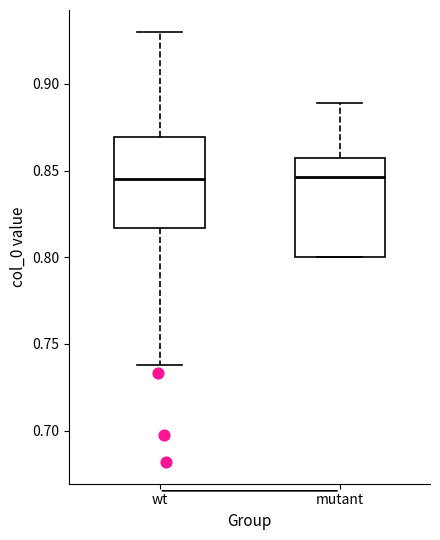

Reading left to right, read every box against the y-axis: the position of its median line, the range the box covers, and the ends of its whiskers. The values are not printed on the chart, so give them approximately, as read against the axis.

wt: median 0.845, box 0.815 to 0.870, whiskers 0.740 to 0.930
mutant: median 0.845, box 0.800 to 0.855, whiskers 0.800 to 0.890